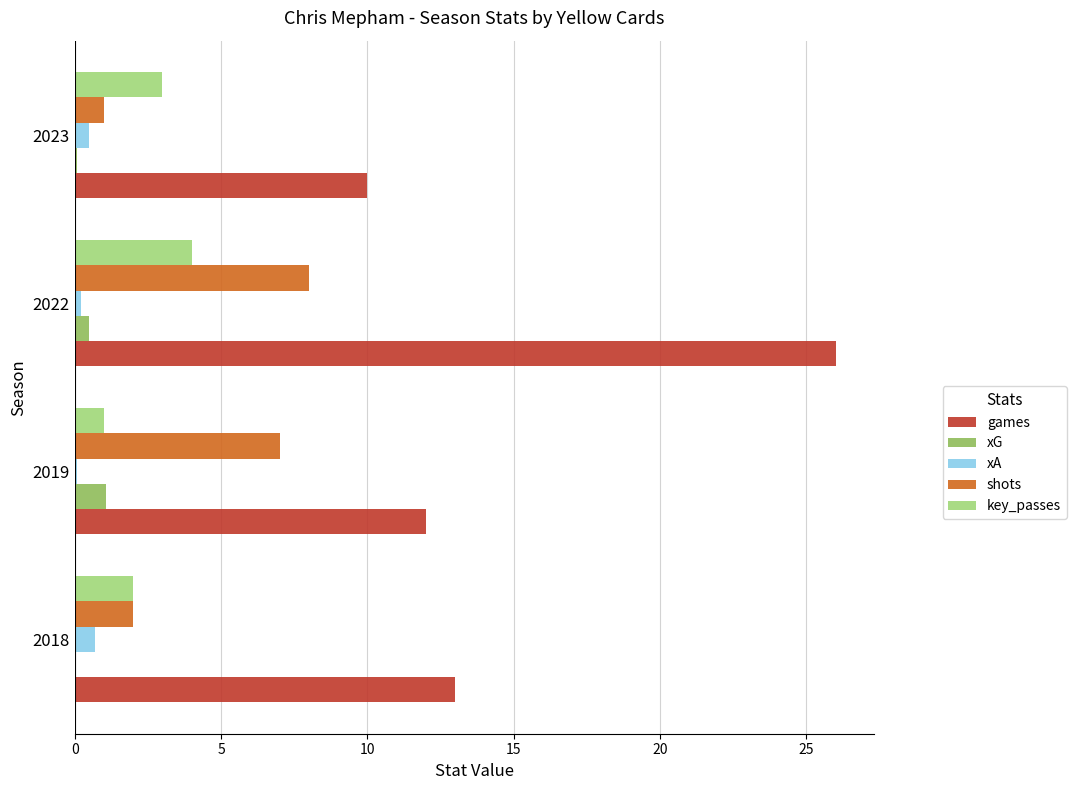

Which series changed the most between 2018 and 2022?

games